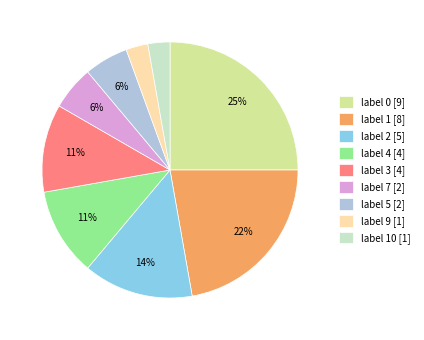

To the nearest percent, what is the average slice percentage?

11%